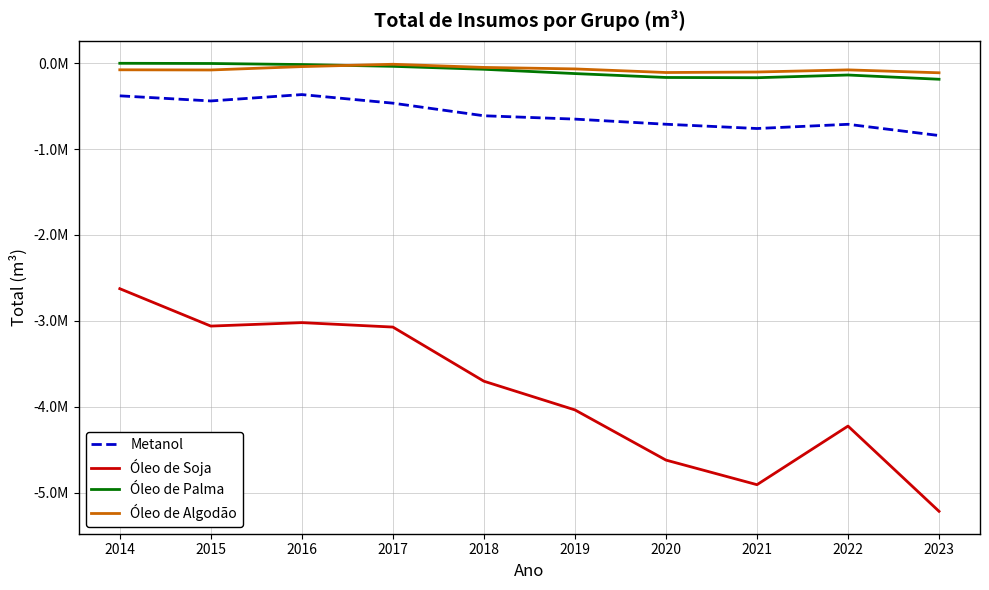

How many times do Óleo de Algodão and Óleo de Palma cross each other?

1